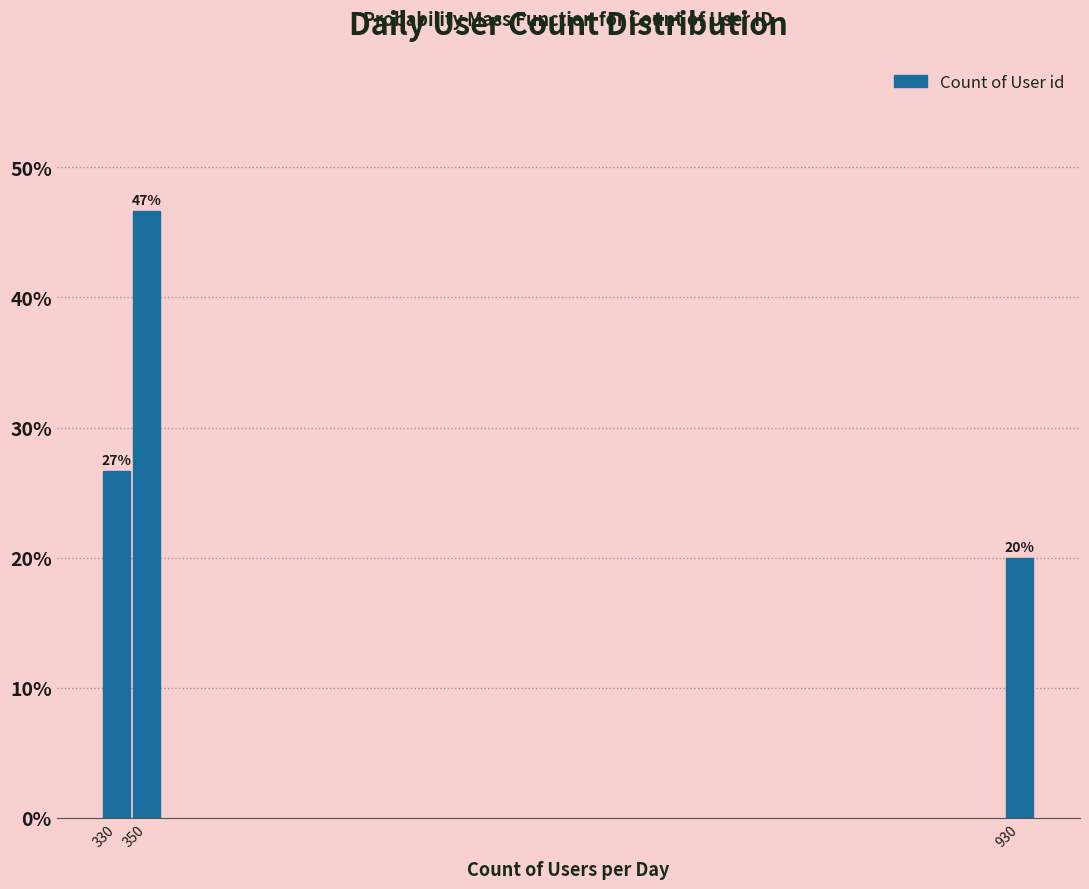

Are the bars horizontal?

No